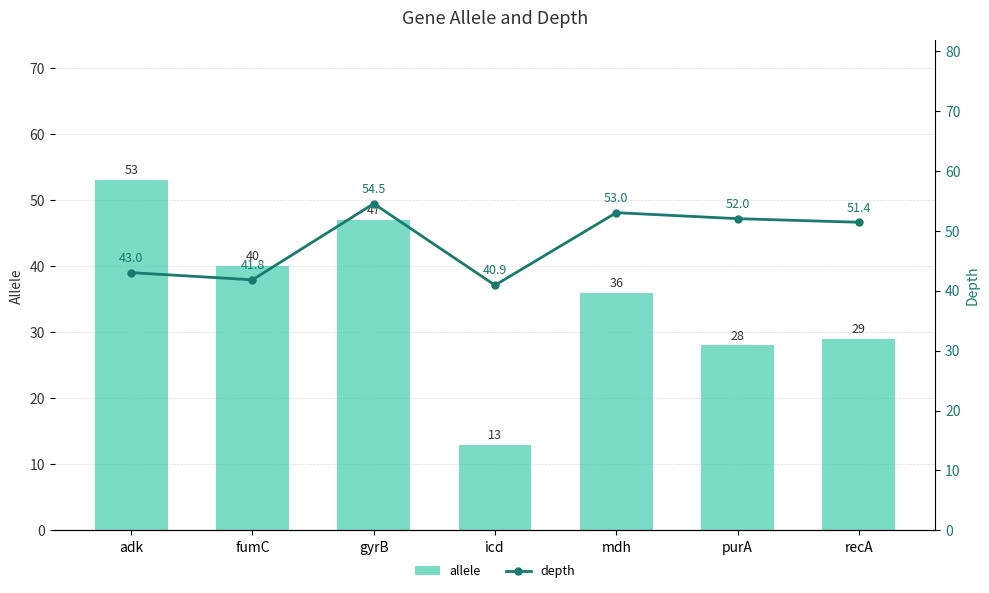

Rank the categories by allele value from lowest to highest.

icd, purA, recA, mdh, fumC, gyrB, adk